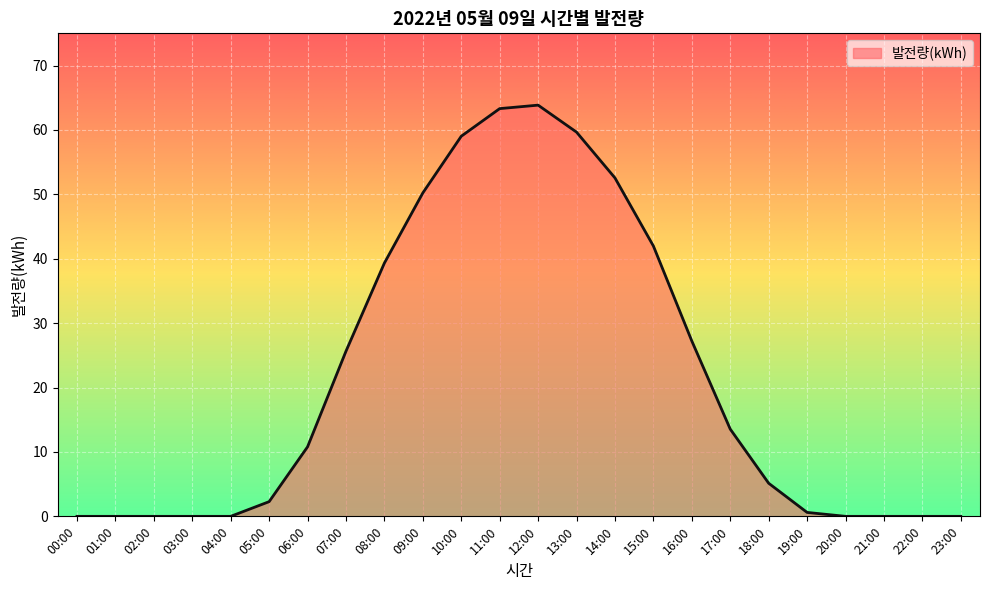

What is the maximum value shown in the chart?

63.9